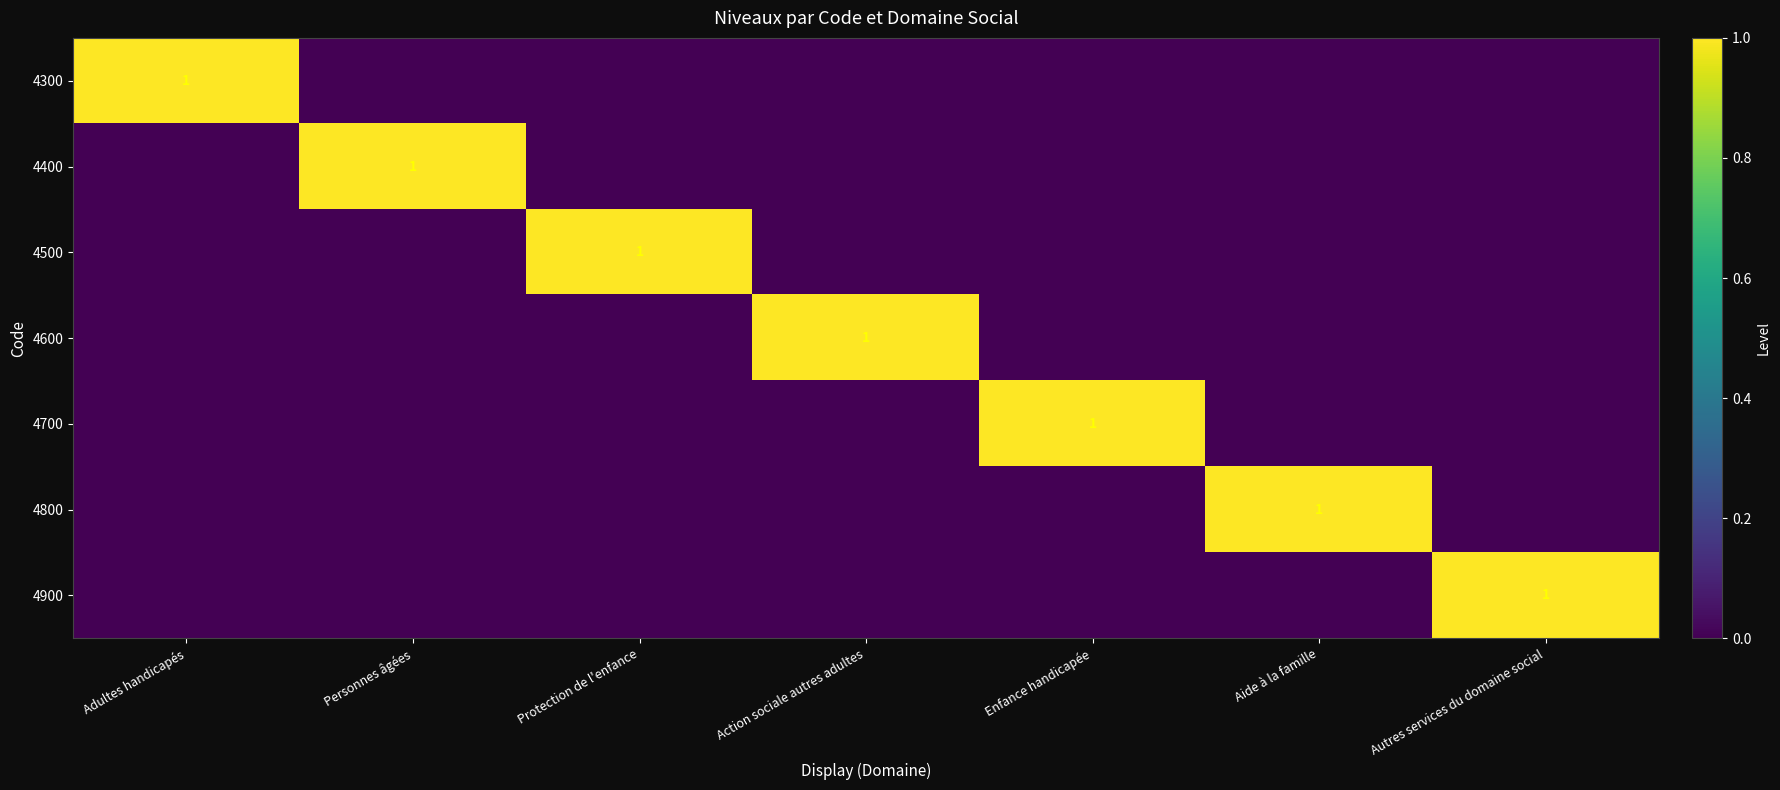

How many values in the 4600 series exceed 0?

1